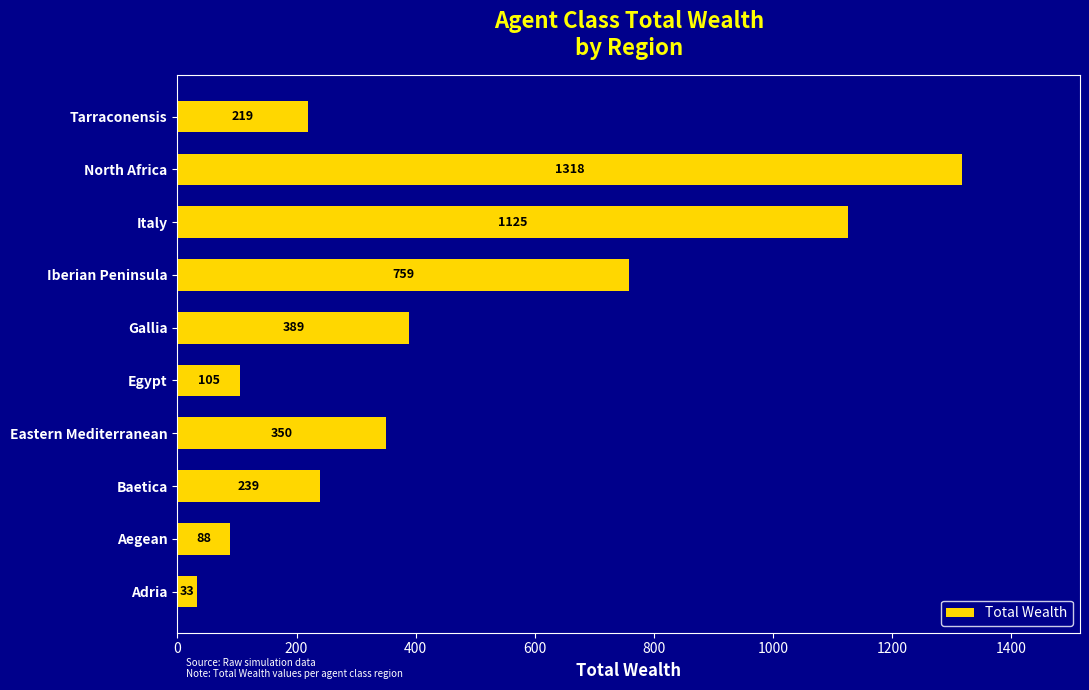

Between Egypt and Iberian Peninsula, which is larger?

Iberian Peninsula